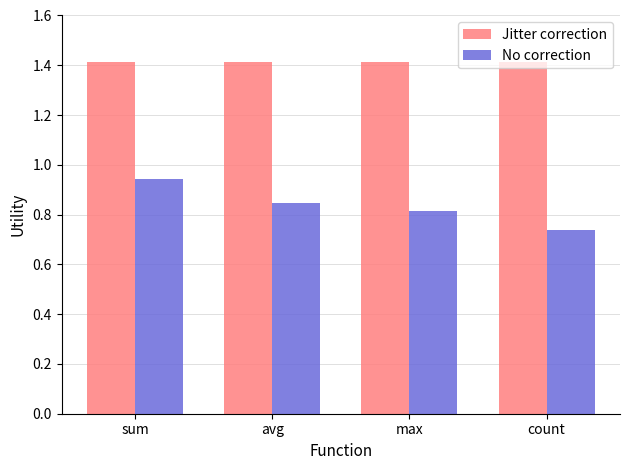

What is the sum of all Jitter correction values?

5.7